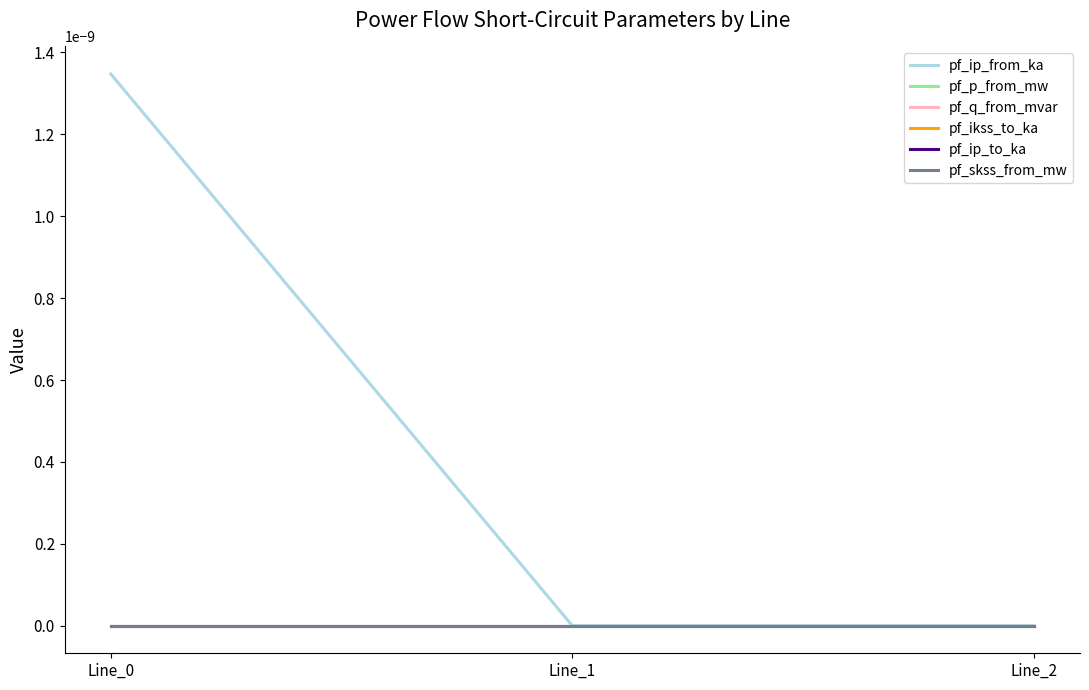

Does the chart have visible grid lines?

No